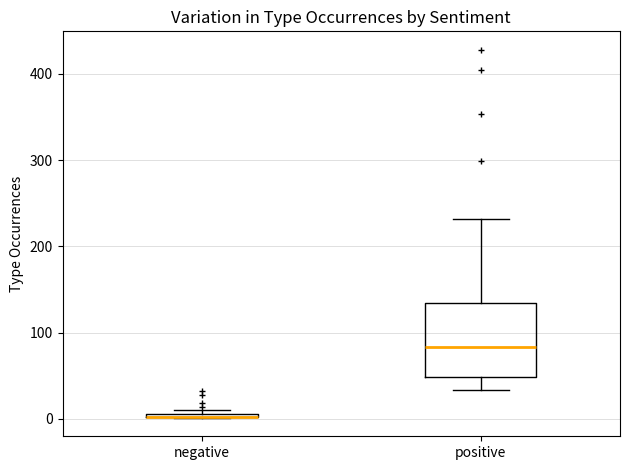

Which box is the tallest, from its lower edge to its upper edge?

positive